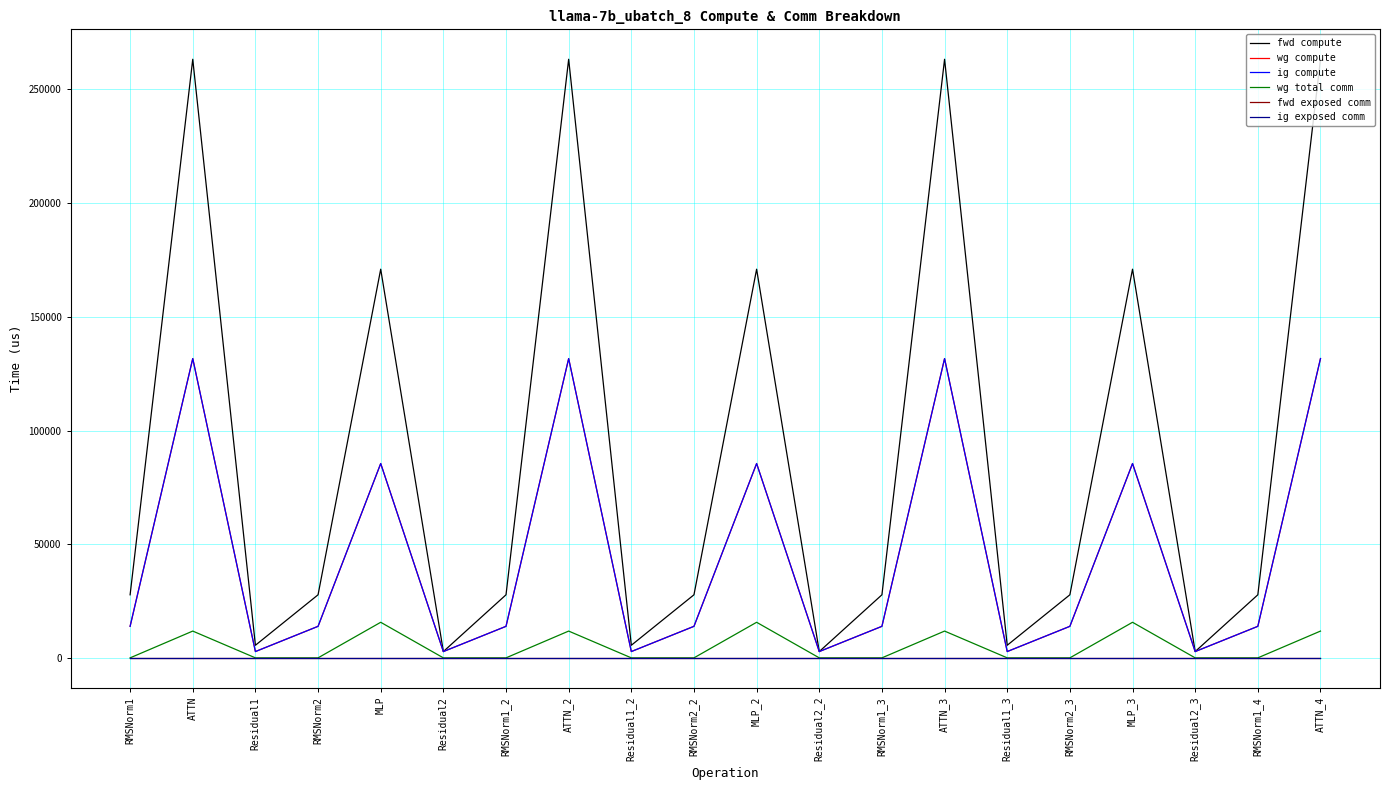

Reading left to right, transcribe all the data shown in this chart.

fwd compute: RMSNorm1=27740.0	ATTN=263297.8	Residual1=5541.6	RMSNorm2=27740.0	MLP=170957.6	Residual2=2770.8	RMSNorm1_2=27740.0	ATTN_2=263297.8	Residual1_2=5541.6	RMSNorm2_2=27740.0	MLP_2=170957.6	Residual2_2=2770.8	RMSNorm1_3=27740.0	ATTN_3=263297.8	Residual1_3=5541.6	RMSNorm2_3=27740.0	MLP_3=170957.6	Residual2_3=2770.8	RMSNorm1_4=27740.0	ATTN_4=263297.8
wg compute: RMSNorm1=13870.0	ATTN=131648.9	Residual1=2770.8	RMSNorm2=13870.0	MLP=85478.8	Residual2=2770.8	RMSNorm1_2=13870.0	ATTN_2=131648.9	Residual1_2=2770.8	RMSNorm2_2=13870.0	MLP_2=85478.8	Residual2_2=2770.8	RMSNorm1_3=13870.0	ATTN_3=131648.9	Residual1_3=2770.8	RMSNorm2_3=13870.0	MLP_3=85478.8	Residual2_3=2770.8	RMSNorm1_4=13870.0	ATTN_4=131648.9
ig compute: RMSNorm1=13870.0	ATTN=131648.9	Residual1=2770.8	RMSNorm2=13870.0	MLP=85478.8	Residual2=2770.8	RMSNorm1_2=13870.0	ATTN_2=131648.9	Residual1_2=2770.8	RMSNorm2_2=13870.0	MLP_2=85478.8	Residual2_2=2770.8	RMSNorm1_3=13870.0	ATTN_3=131648.9	Residual1_3=2770.8	RMSNorm2_3=13870.0	MLP_3=85478.8	Residual2_3=2770.8	RMSNorm1_4=13870.0	ATTN_4=131648.9
wg total comm: RMSNorm1=0.0	ATTN=11780.2	Residual1=0.0	RMSNorm2=0.0	MLP=15648.0	Residual2=0.0	RMSNorm1_2=0.0	ATTN_2=11780.2	Residual1_2=0.0	RMSNorm2_2=0.0	MLP_2=15648.0	Residual2_2=0.0	RMSNorm1_3=0.0	ATTN_3=11780.2	Residual1_3=0.0	RMSNorm2_3=0.0	MLP_3=15648.0	Residual2_3=0.0	RMSNorm1_4=0.0	ATTN_4=11780.2
fwd exposed comm: RMSNorm1=0.0	ATTN=0.0	Residual1=0.0	RMSNorm2=0.0	MLP=0.0	Residual2=0.0	RMSNorm1_2=0.0	ATTN_2=0.0	Residual1_2=0.0	RMSNorm2_2=0.0	MLP_2=0.0	Residual2_2=0.0	RMSNorm1_3=0.0	ATTN_3=0.0	Residual1_3=0.0	RMSNorm2_3=0.0	MLP_3=0.0	Residual2_3=0.0	RMSNorm1_4=0.0	ATTN_4=0.0
ig exposed comm: RMSNorm1=0.0	ATTN=0.0	Residual1=0.0	RMSNorm2=0.0	MLP=0.0	Residual2=0.0	RMSNorm1_2=0.0	ATTN_2=0.0	Residual1_2=0.0	RMSNorm2_2=0.0	MLP_2=0.0	Residual2_2=0.0	RMSNorm1_3=0.0	ATTN_3=0.0	Residual1_3=0.0	RMSNorm2_3=0.0	MLP_3=0.0	Residual2_3=0.0	RMSNorm1_4=0.0	ATTN_4=0.0